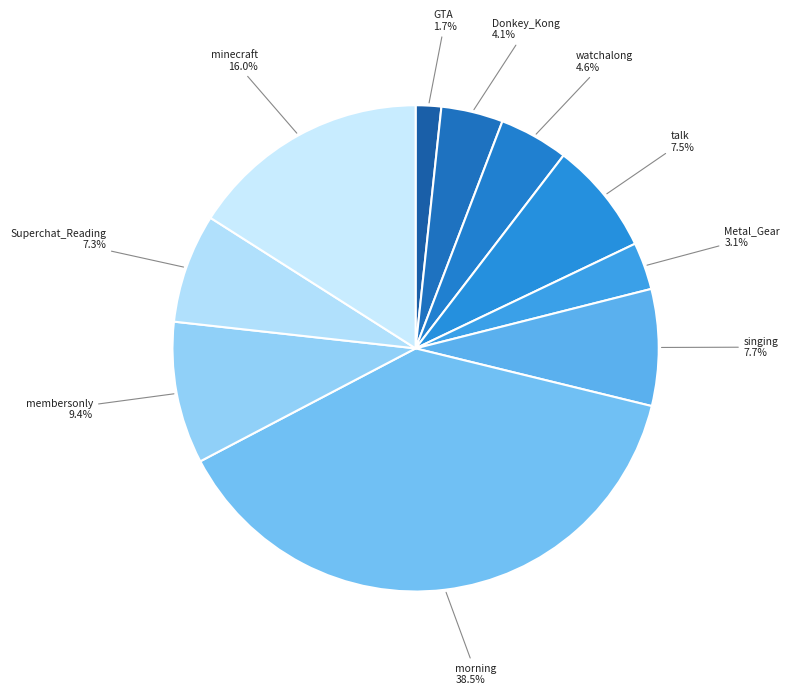

Which slice is the smallest?

GTA